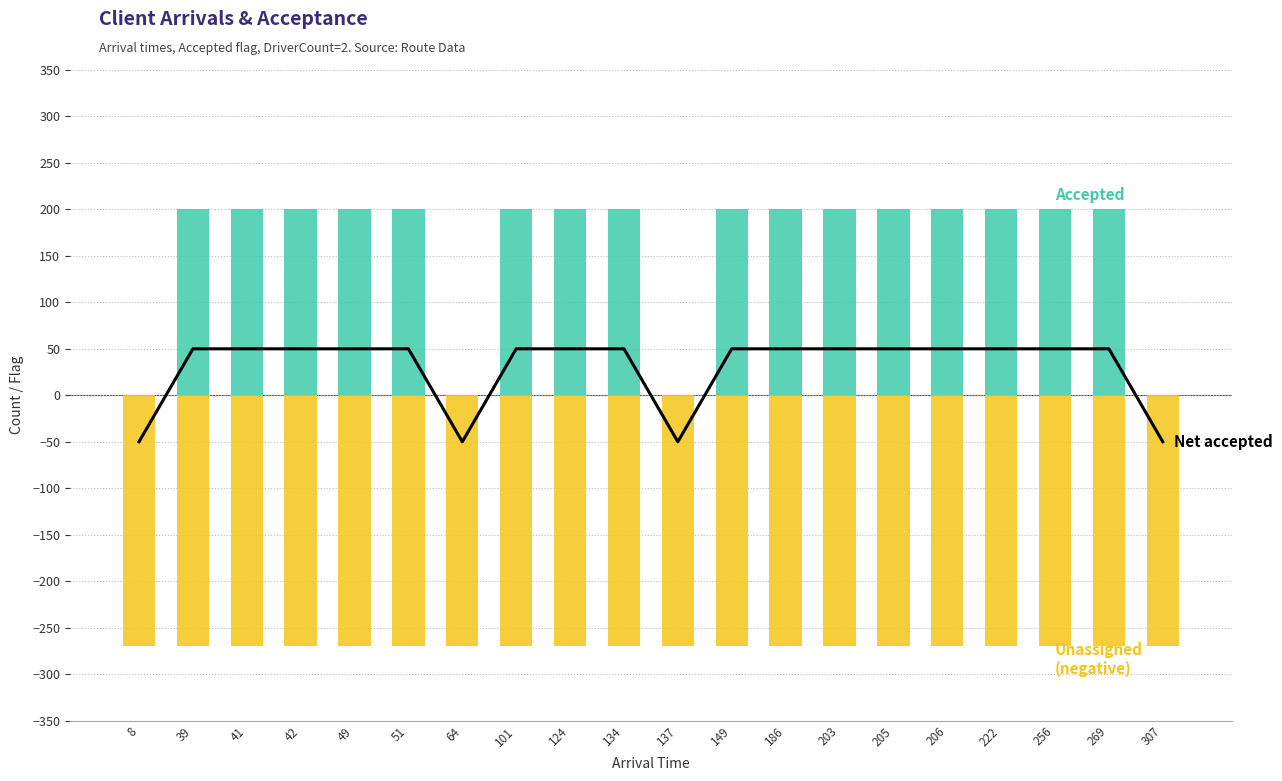

How many groups of bars are there?

20